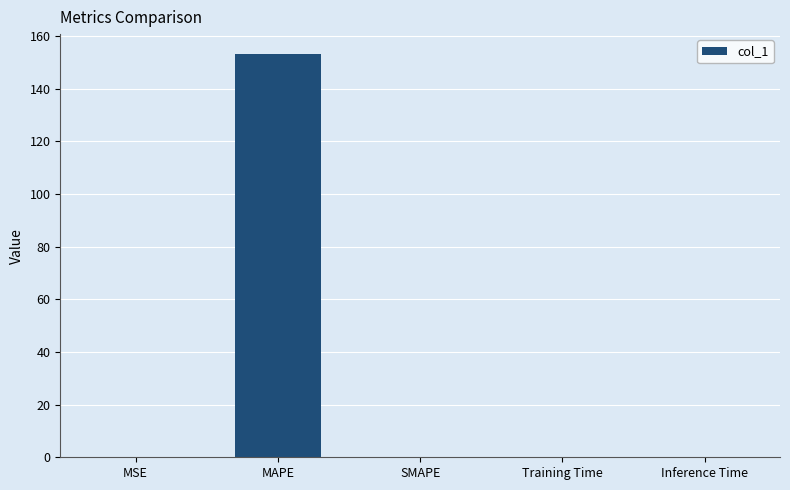

The value at MAPE is 223.5. True or false?

False